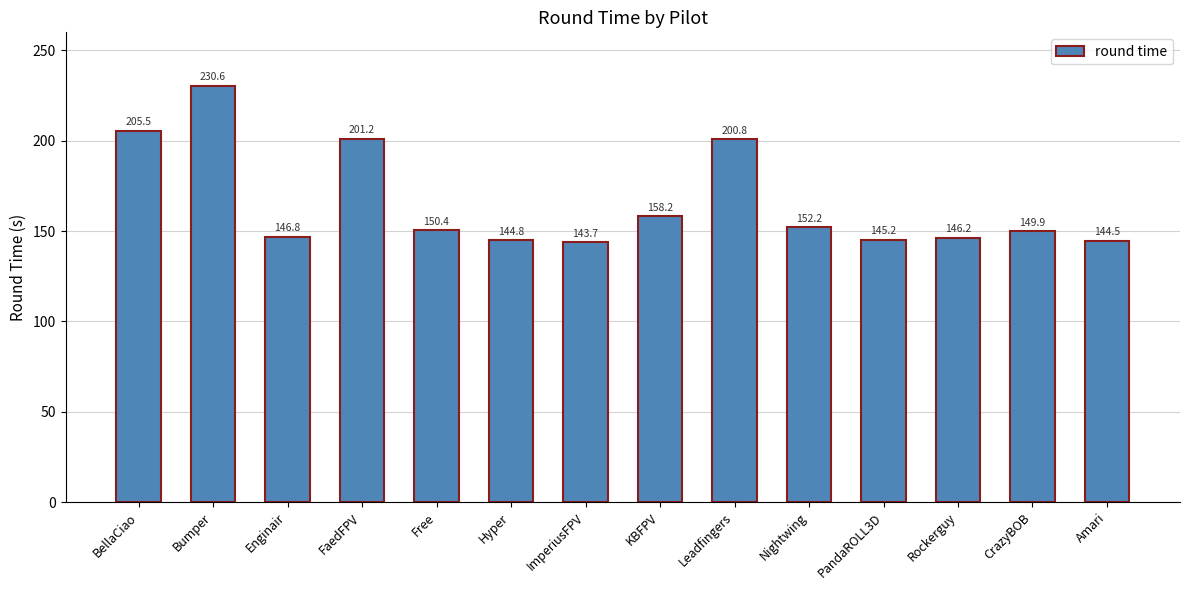

What is the sum of the values at CrazyBOB and PandaROLL3D?

295.1